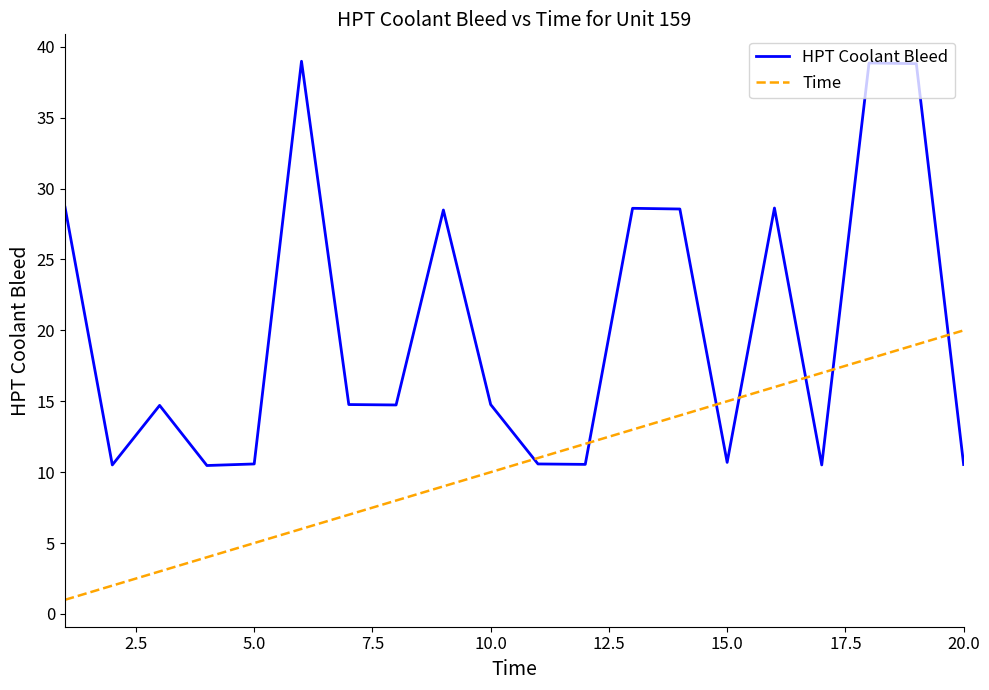

How many series are shown in this chart?

2